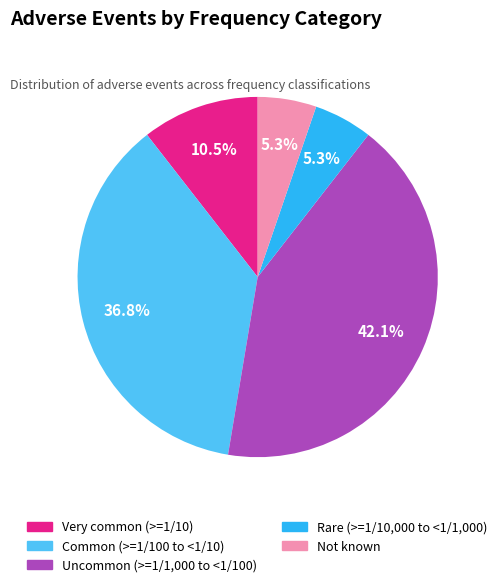

Does any single category account for the majority?

No